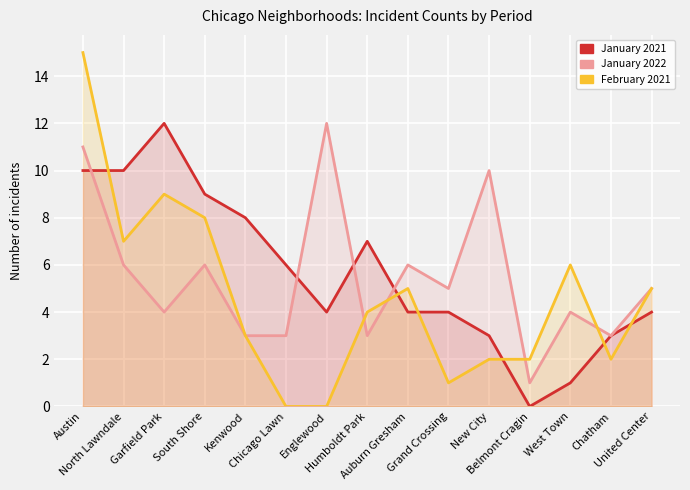

How many intersections are there between January 2022 and January 2021?

4